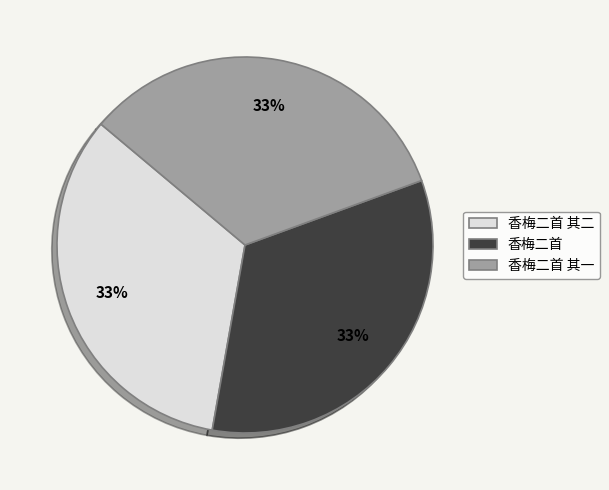

What percentage is the 香梅二首 其二 slice, to the nearest percent?

33%